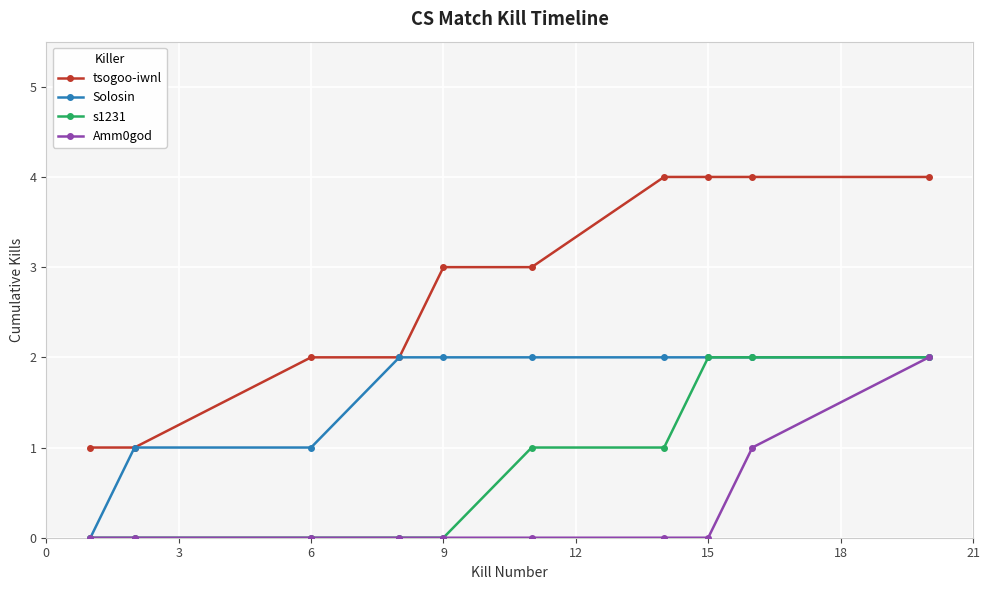

True or false: Amm0god and tsogoo-iwnl cross at least once.

False